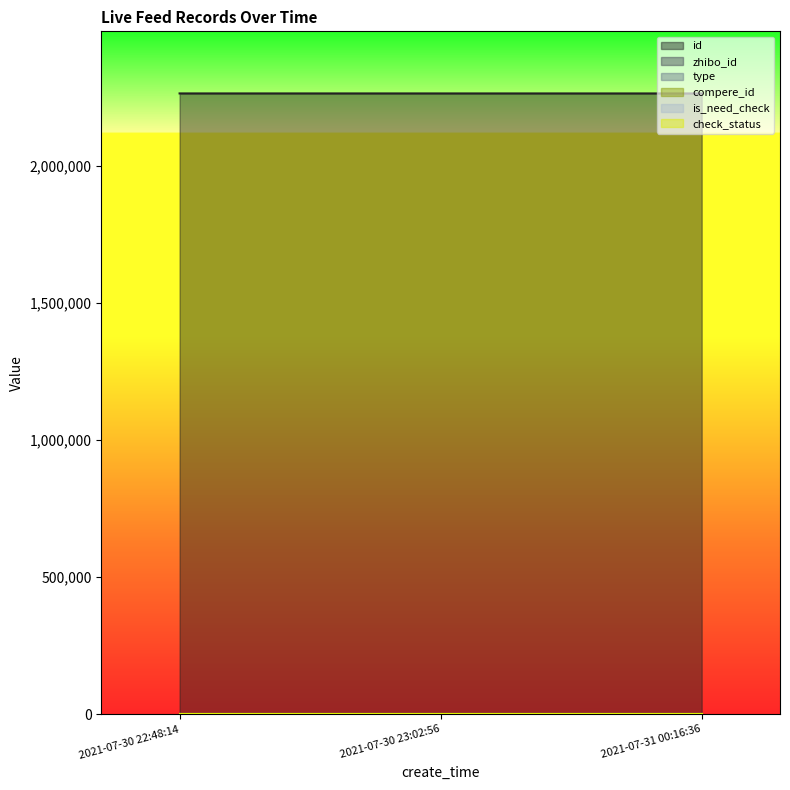

What is the value of the id point at the 2nd from the left?

2262695